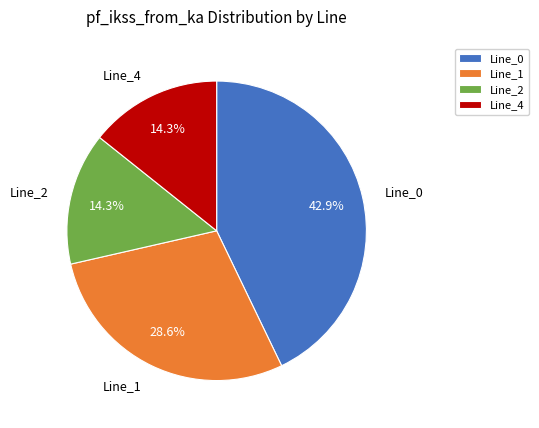

To the nearest percent, what is the combined percentage of Line_1 and Line_0?

71%